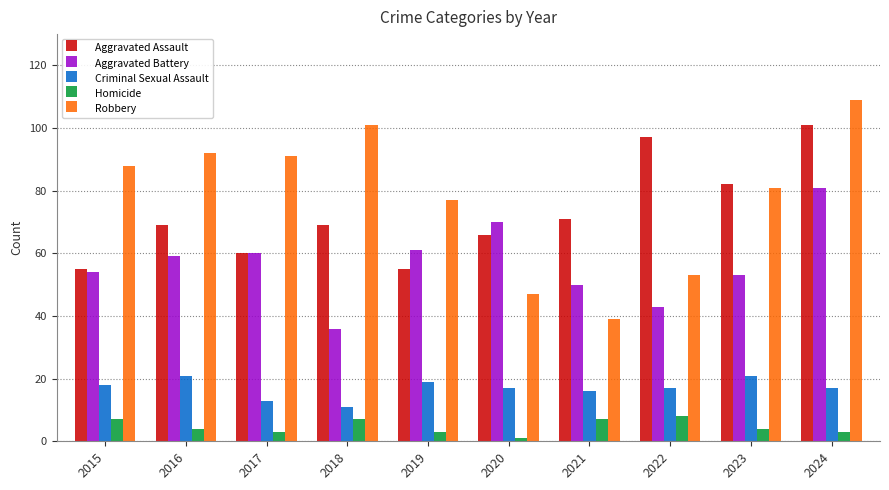

Which series has the largest range (max minus min)?

Robbery